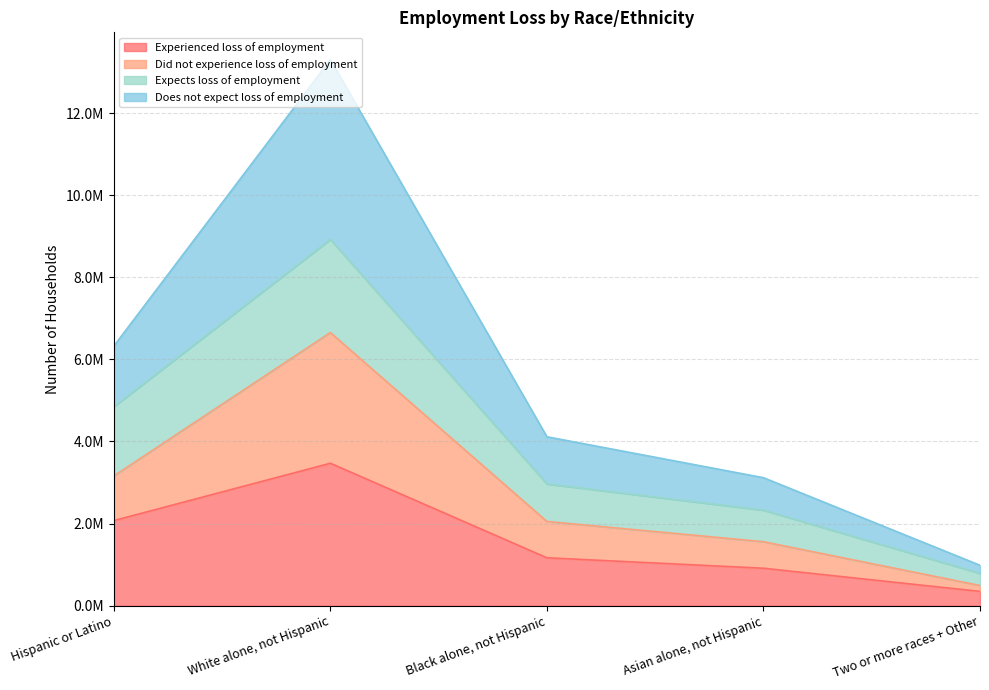

How many interior local peaks does the Does not expect loss of employment series have?

1